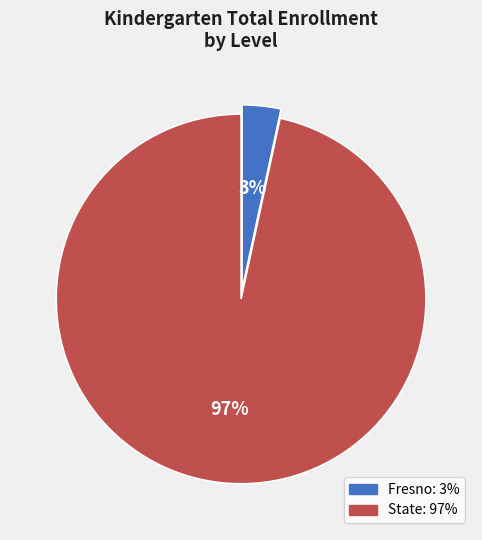

Is it true that Fresno is 3% of the pie?

True